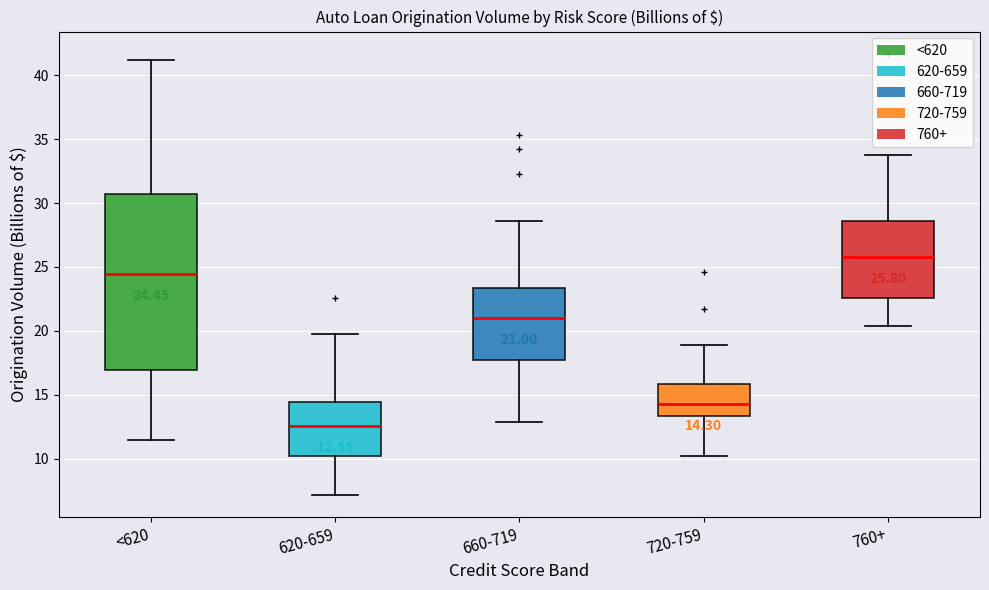

Which box's median line is the lowest?

620-659